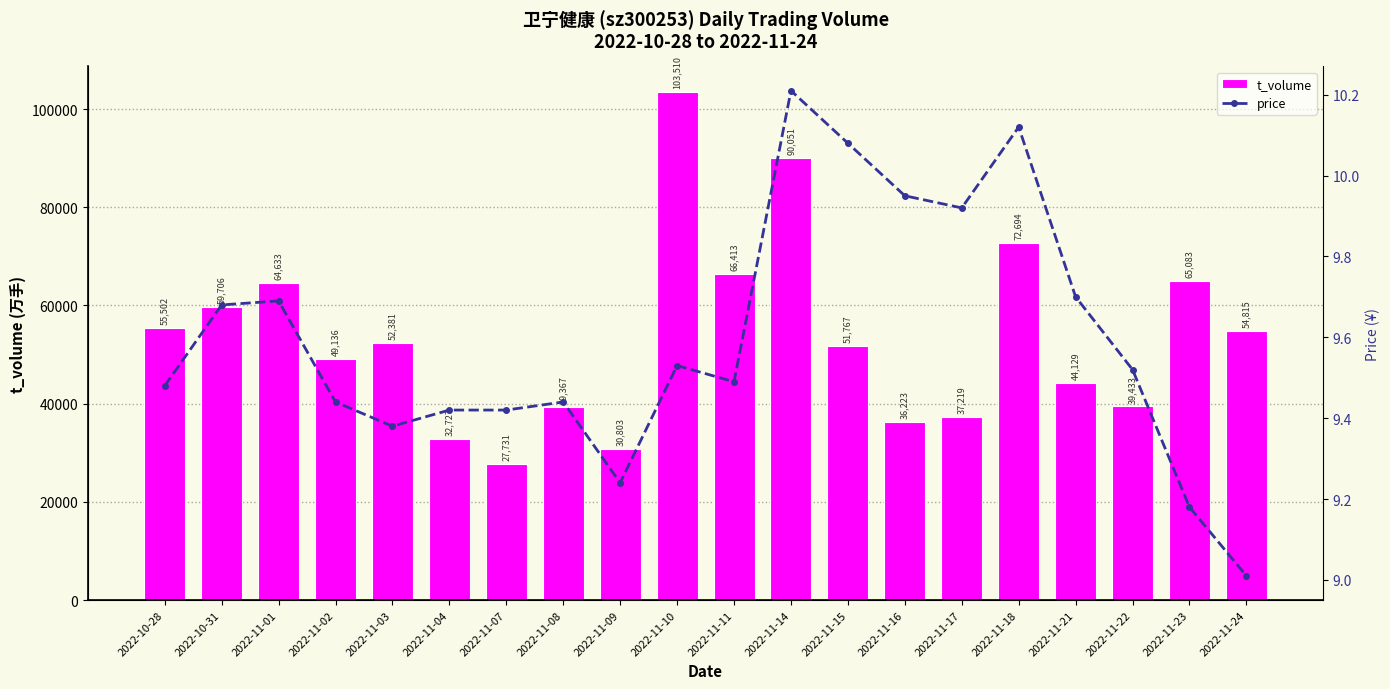

Does the chart contain stacked bars?

No